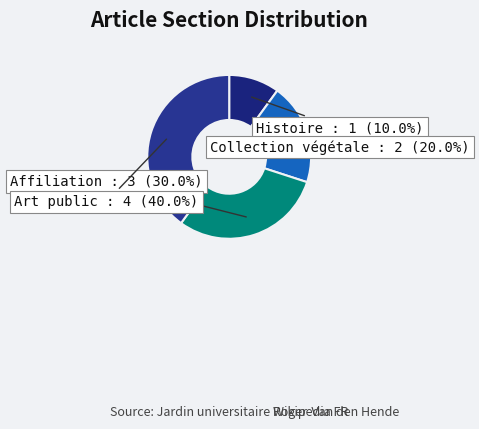

Is Affiliation the majority of the pie?

No